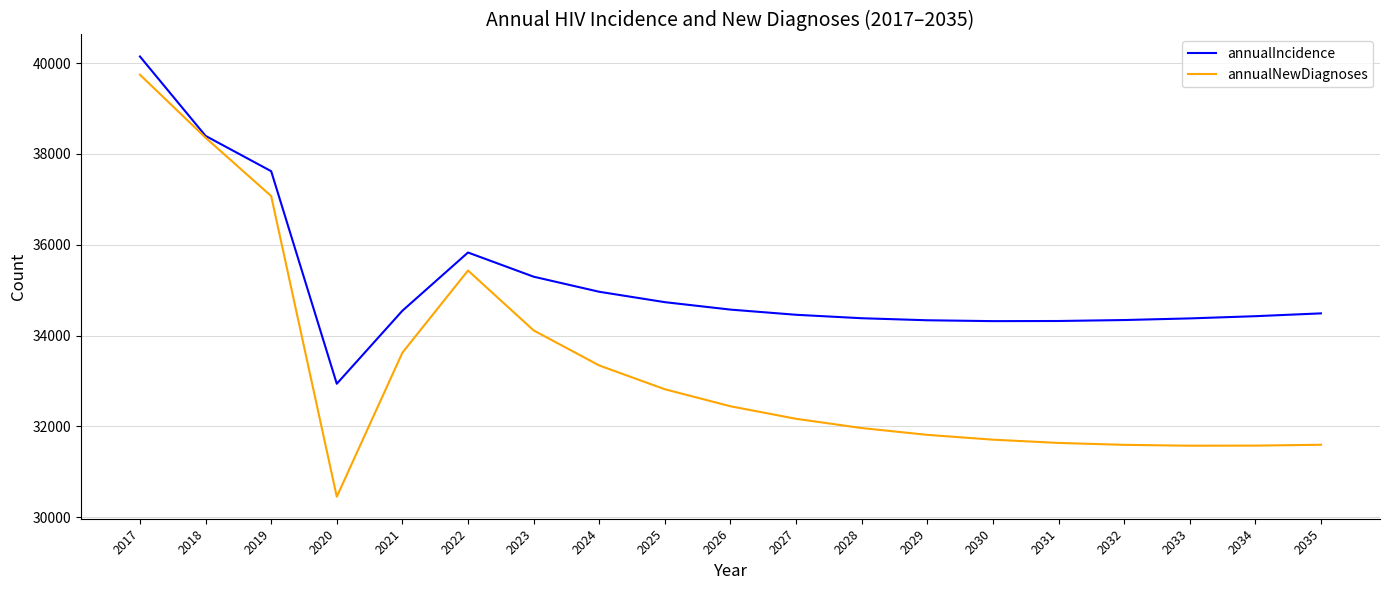

What are all the series names shown in the legend?

annualIncidence, annualNewDiagnoses